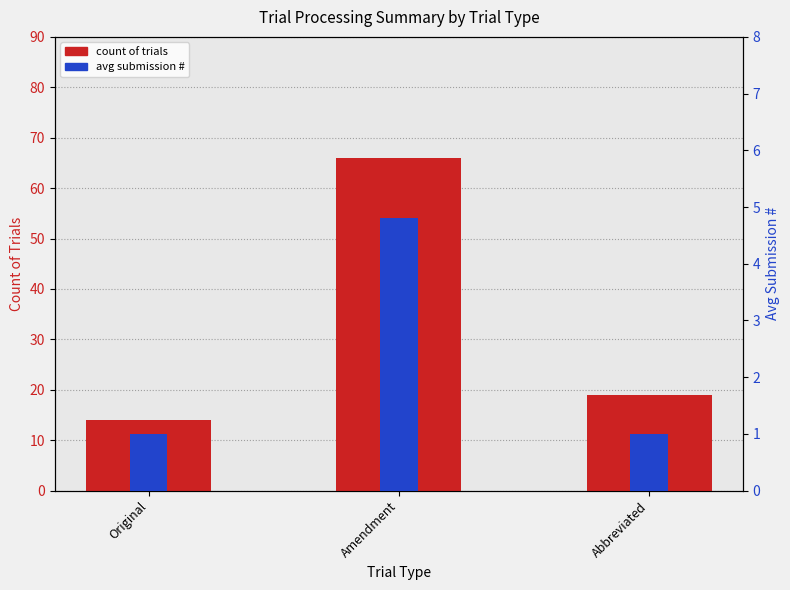

The value of count of trials at Abbreviated is 6.3. True or false?

False